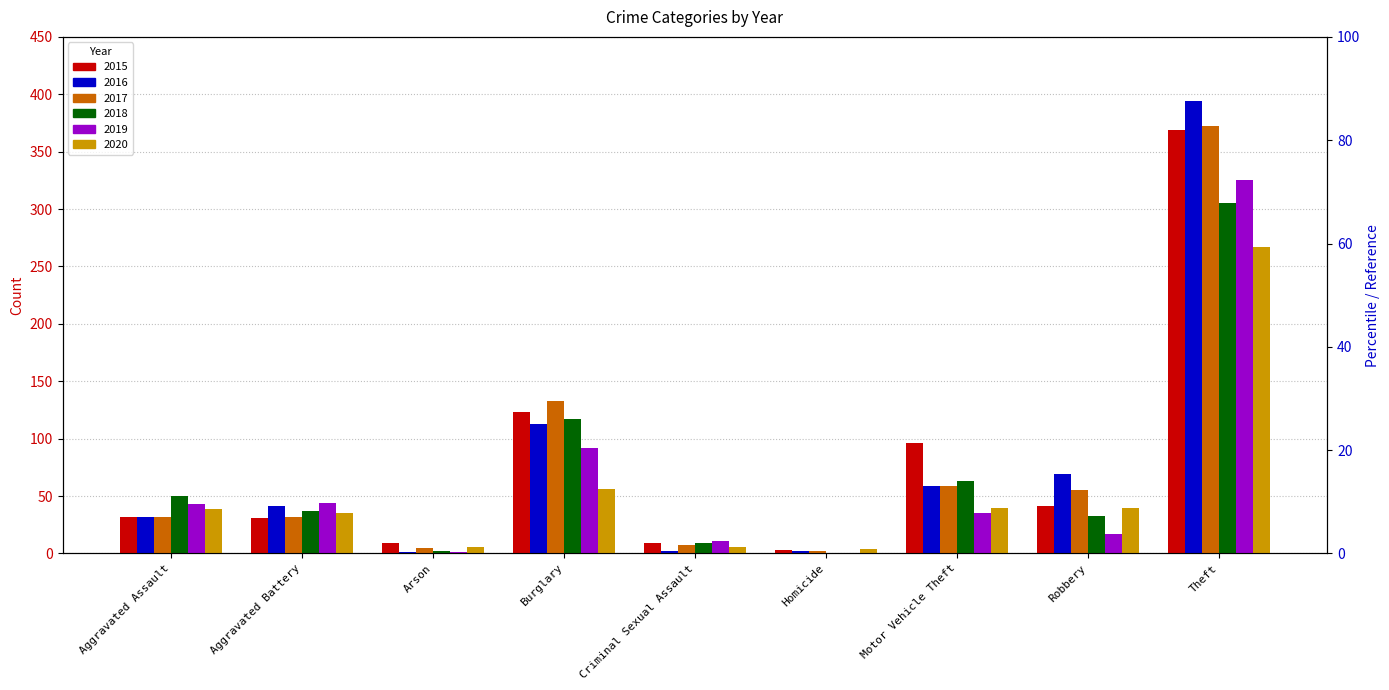

Where does the 2015 series first go above 32?

Burglary